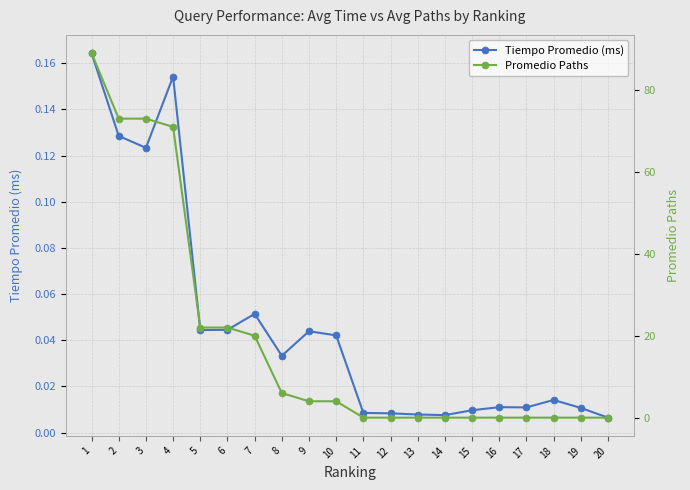

What is the value of the Tiempo Promedio (ms) point at the 3rd from the left?

0.1